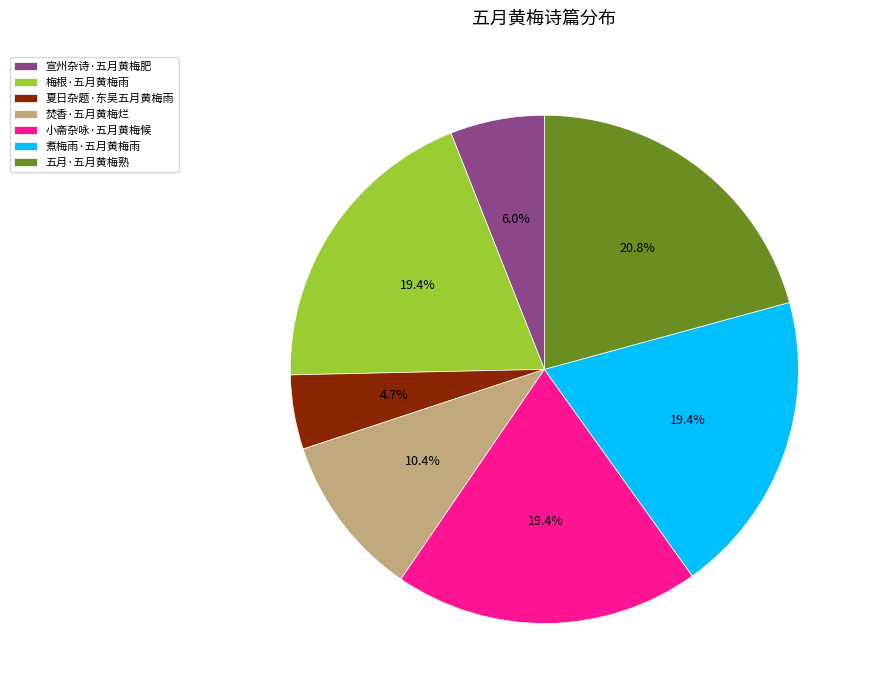

Which category has the biggest portion of the pie?

五月·五月黄梅熟